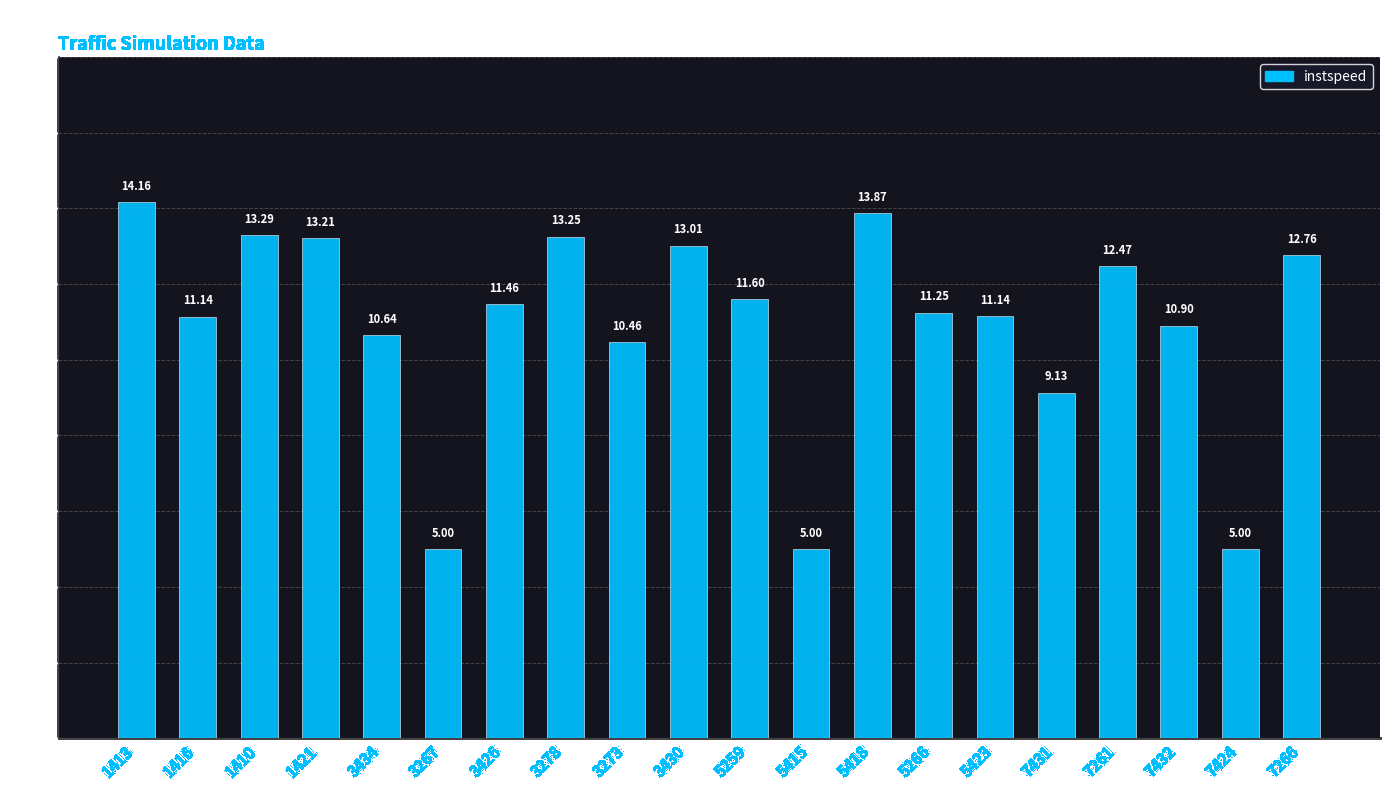

What is the average value?

10.9